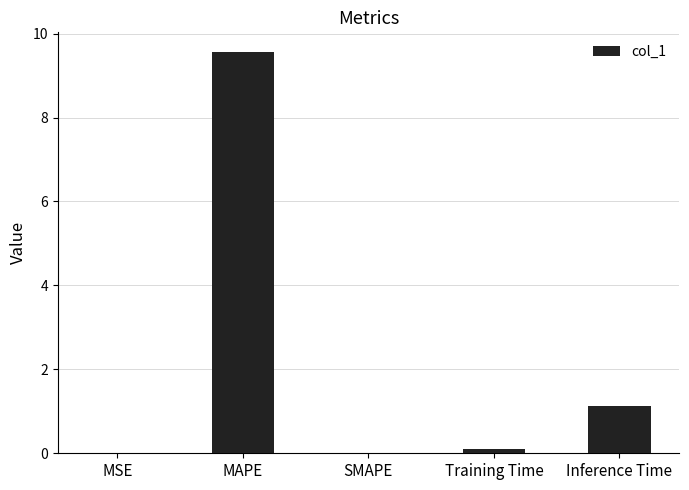

What is the sum of the values at MAPE and SMAPE?

9.6